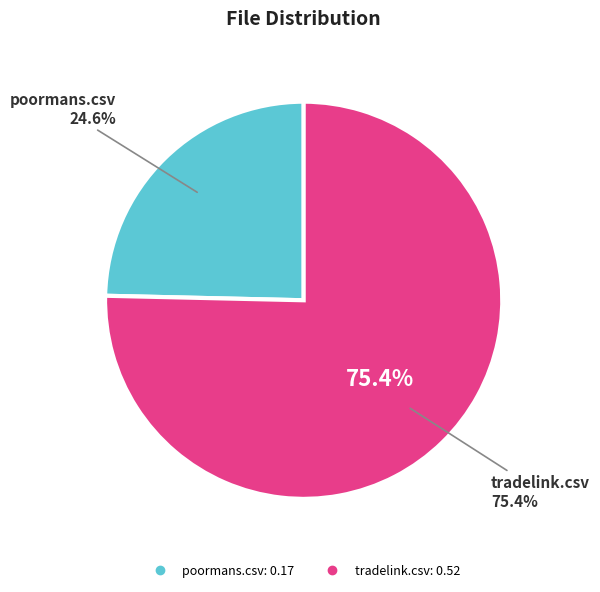

Count the number of slices in the pie.

2